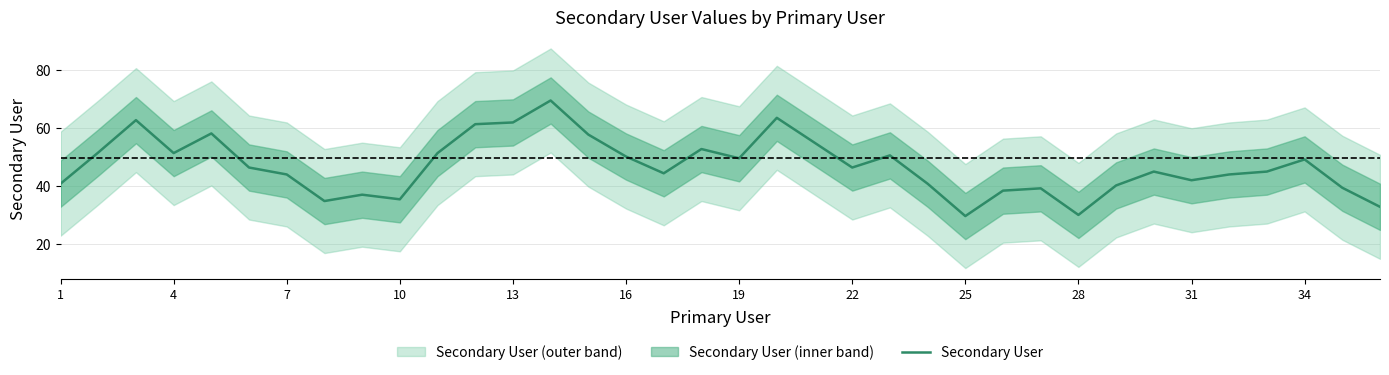

The Secondary User series shows 67.4 at 22. True or false?

False